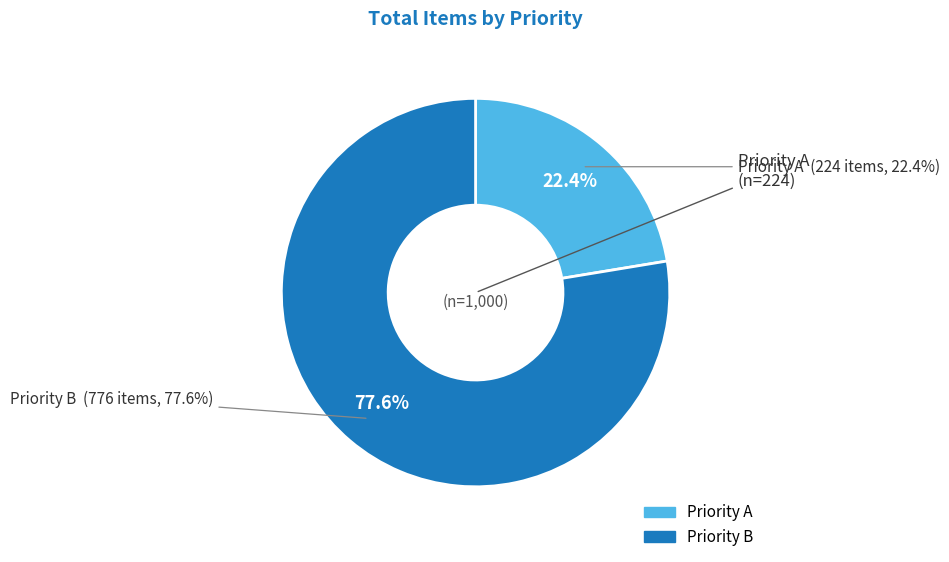

What is the smallest slice in the pie chart?

A